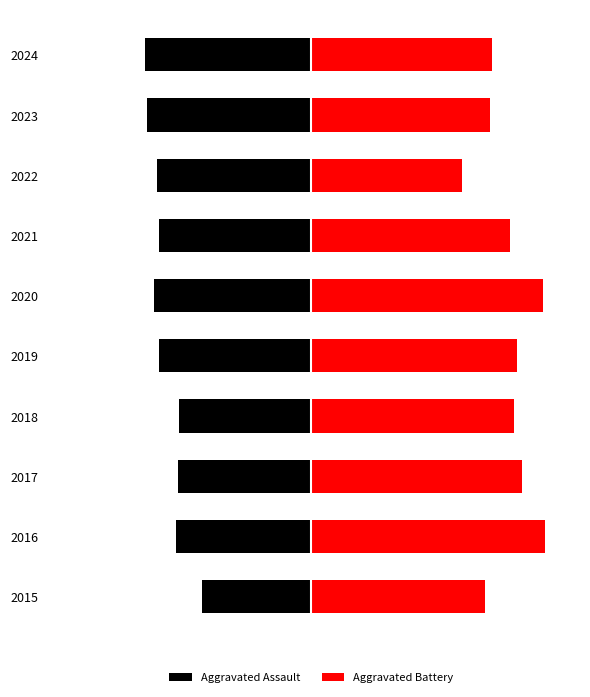

Does the chart contain any negative values?

Yes